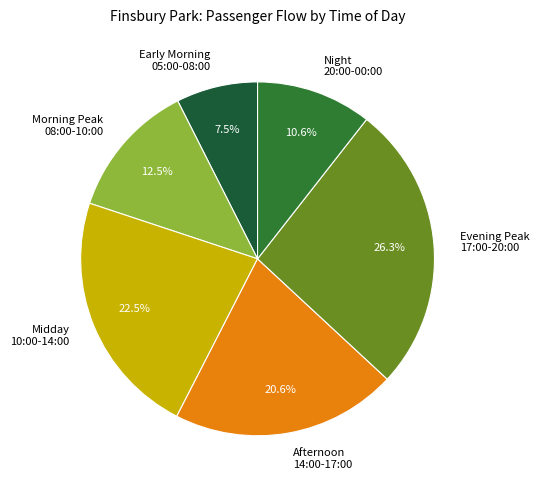

Does Early Morning 05:00-08:00 represent more than half of the total?

No